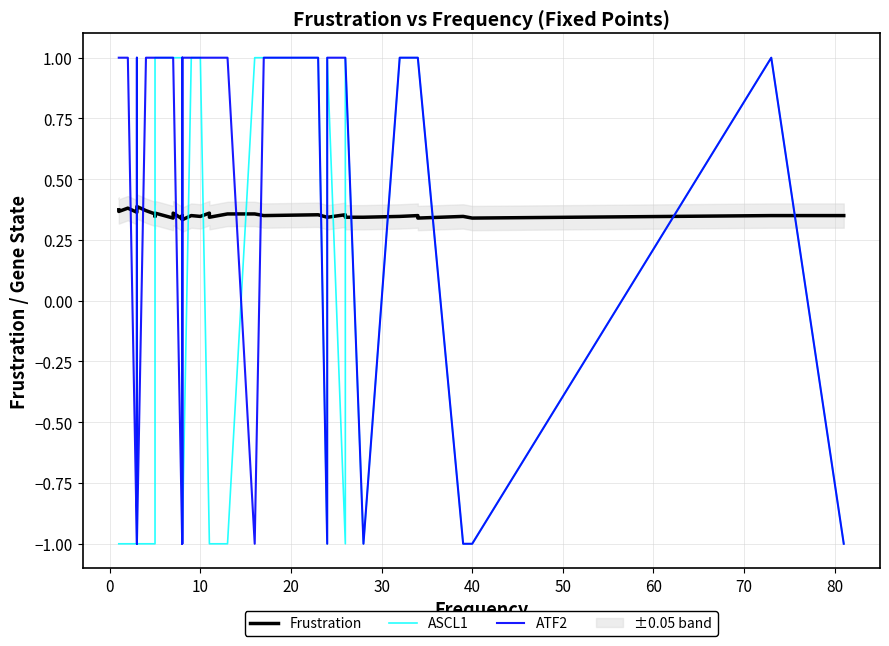

How many interior local valleys does the ASCL1 series have?

3